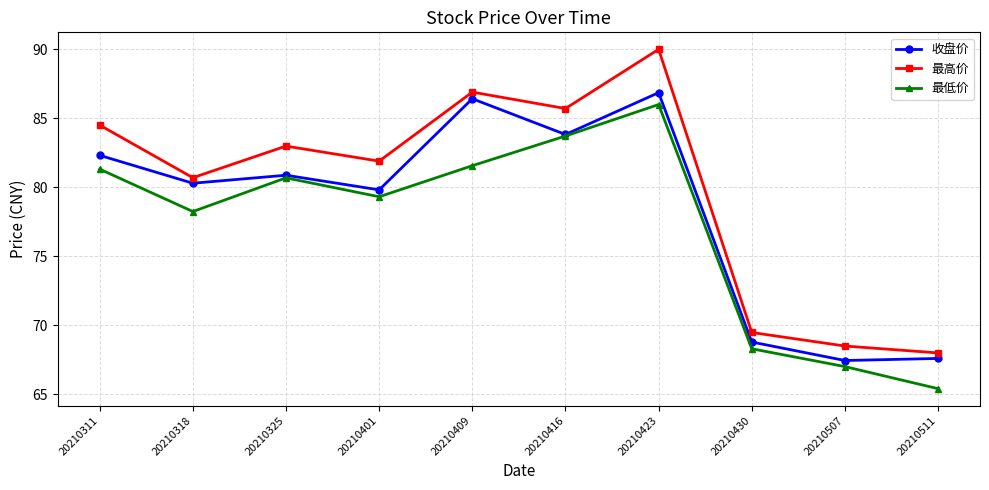

What is the difference between the highest and lowest values at 20210430?

1.2